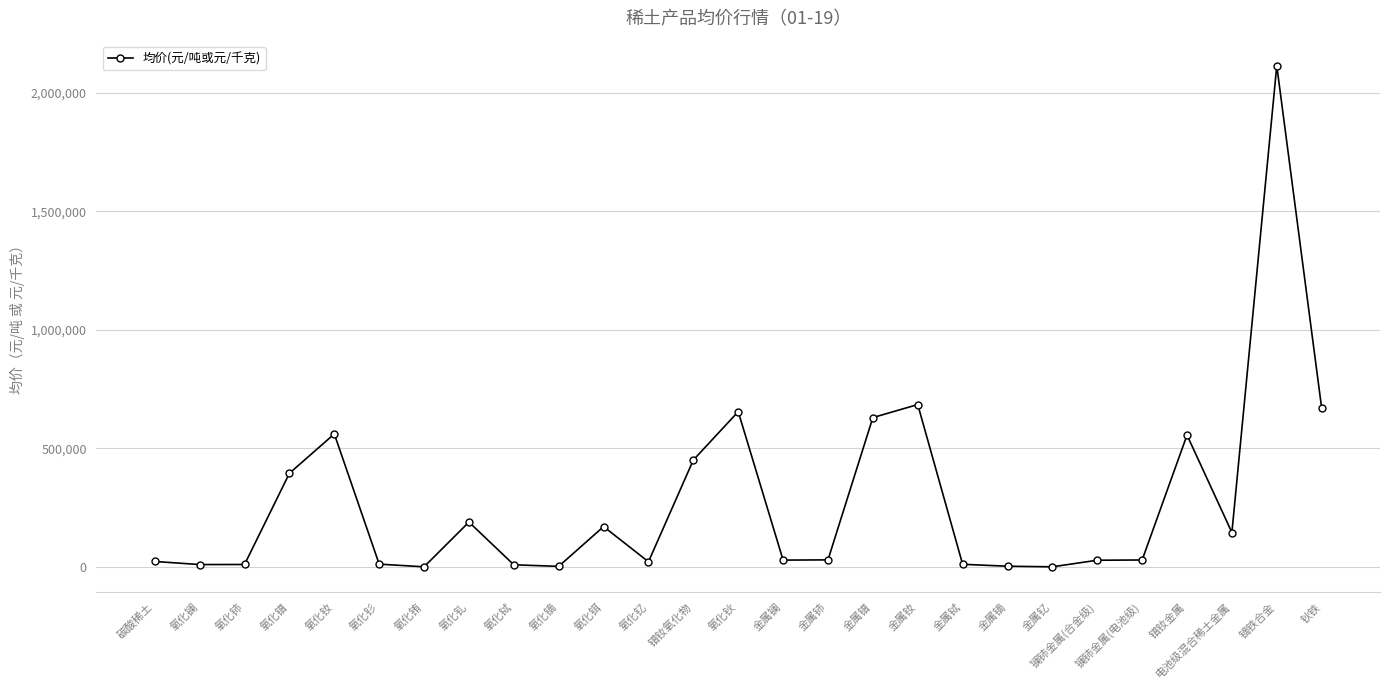

What is the greatest value displayed?

2115000